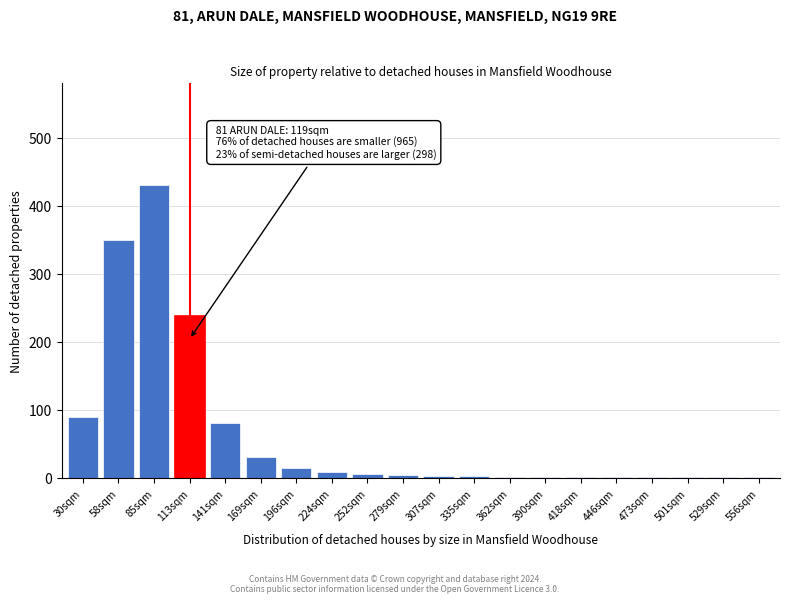

Where is the data nearest to the value 215?

113sqm